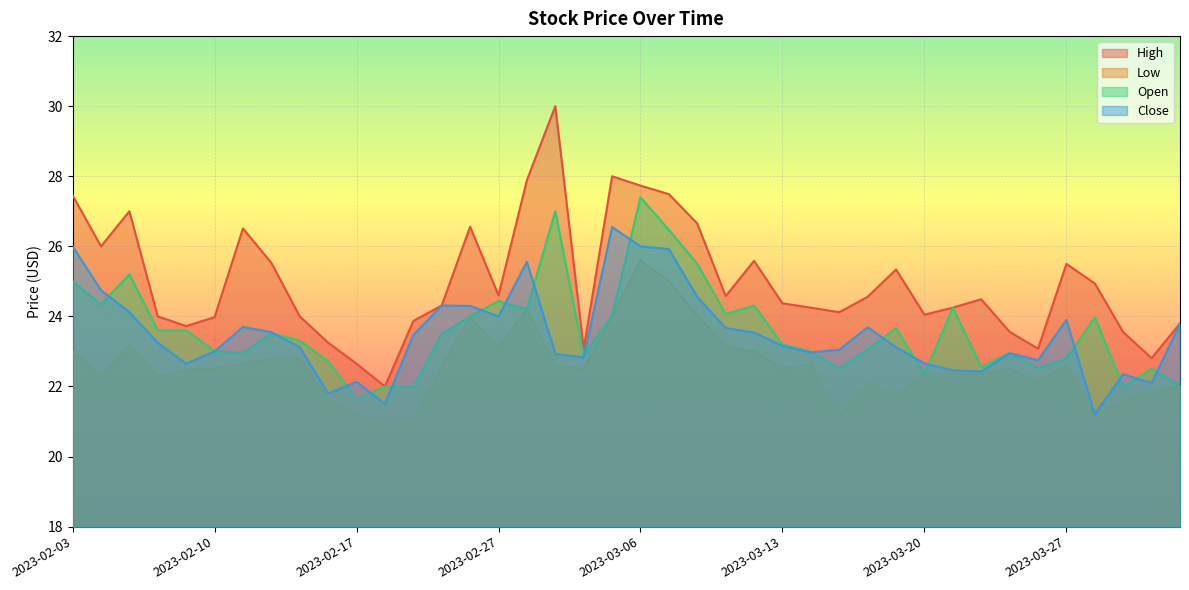

Reading left to right, list all the values displayed in this chart.

High: 2023-02-03=27.5	2023-02-06=26.0	2023-02-07=27.0	2023-02-08=24.0	2023-02-09=23.7	2023-02-10=24.0	2023-02-13=26.5	2023-02-14=25.5	2023-02-15=24.0	2023-02-16=23.2	2023-02-17=22.6	2023-02-21=22.0	2023-02-22=23.9	2023-02-23=24.3	2023-02-24=26.6	2023-02-27=24.6	2023-02-28=27.9	2023-03-01=30.0	2023-03-02=23.1	2023-03-03=28.0	2023-03-06=27.7	2023-03-07=27.5	2023-03-08=26.6	2023-03-09=24.6	2023-03-10=25.6	2023-03-13=24.4	2023-03-14=24.2	2023-03-15=24.1	2023-03-16=24.6	2023-03-17=25.3	2023-03-20=24.1	2023-03-21=24.2	2023-03-22=24.5	2023-03-23=23.6	2023-03-24=23.1	2023-03-27=25.5	2023-03-28=24.9	2023-03-29=23.6	2023-03-30=22.8	2023-03-31=23.8
Low: 2023-02-03=23.0	2023-02-06=22.3	2023-02-07=23.2	2023-02-08=22.3	2023-02-09=22.5	2023-02-10=22.5	2023-02-13=22.6	2023-02-14=22.8	2023-02-15=22.8	2023-02-16=21.6	2023-02-17=21.2	2023-02-21=20.8	2023-02-22=20.9	2023-02-23=22.6	2023-02-24=24.0	2023-02-27=23.1	2023-02-28=24.2	2023-03-01=22.6	2023-03-02=22.5	2023-03-03=24.0	2023-03-06=25.6	2023-03-07=25.0	2023-03-08=24.0	2023-03-09=23.1	2023-03-10=23.0	2023-03-13=22.5	2023-03-14=22.6	2023-03-15=21.1	2023-03-16=22.1	2023-03-17=21.7	2023-03-20=22.4	2023-03-21=22.4	2023-03-22=22.4	2023-03-23=22.5	2023-03-24=22.1	2023-03-27=22.6	2023-03-28=21.2	2023-03-29=21.6	2023-03-30=21.8	2023-03-31=22.0
Open: 2023-02-03=25.0	2023-02-06=24.3	2023-02-07=25.2	2023-02-08=23.6	2023-02-09=23.6	2023-02-10=23.0	2023-02-13=23.0	2023-02-14=23.5	2023-02-15=23.3	2023-02-16=22.7	2023-02-17=21.6	2023-02-21=22.0	2023-02-22=22.0	2023-02-23=23.5	2023-02-24=24.0	2023-02-27=24.4	2023-02-28=24.2	2023-03-01=27.0	2023-03-02=22.9	2023-03-03=24.0	2023-03-06=27.4	2023-03-07=26.5	2023-03-08=25.5	2023-03-09=24.1	2023-03-10=24.3	2023-03-13=23.2	2023-03-14=23.0	2023-03-15=22.5	2023-03-16=23.1	2023-03-17=23.7	2023-03-20=22.4	2023-03-21=24.2	2023-03-22=22.6	2023-03-23=23.0	2023-03-24=22.5	2023-03-27=22.8	2023-03-28=24.0	2023-03-29=22.0	2023-03-30=22.5	2023-03-31=22.0
Close: 2023-02-03=26.0	2023-02-06=24.8	2023-02-07=24.1	2023-02-08=23.2	2023-02-09=22.6	2023-02-10=23.0	2023-02-13=23.7	2023-02-14=23.6	2023-02-15=23.1	2023-02-16=21.8	2023-02-17=22.1	2023-02-21=21.5	2023-02-22=23.5	2023-02-23=24.3	2023-02-24=24.3	2023-02-27=24.0	2023-02-28=25.6	2023-03-01=22.9	2023-03-02=22.8	2023-03-03=26.6	2023-03-06=26.0	2023-03-07=25.9	2023-03-08=24.6	2023-03-09=23.7	2023-03-10=23.5	2023-03-13=23.2	2023-03-14=23.0	2023-03-15=23.1	2023-03-16=23.7	2023-03-17=23.1	2023-03-20=22.7	2023-03-21=22.5	2023-03-22=22.4	2023-03-23=22.9	2023-03-24=22.8	2023-03-27=23.9	2023-03-28=21.2	2023-03-29=22.4	2023-03-30=22.1	2023-03-31=23.8